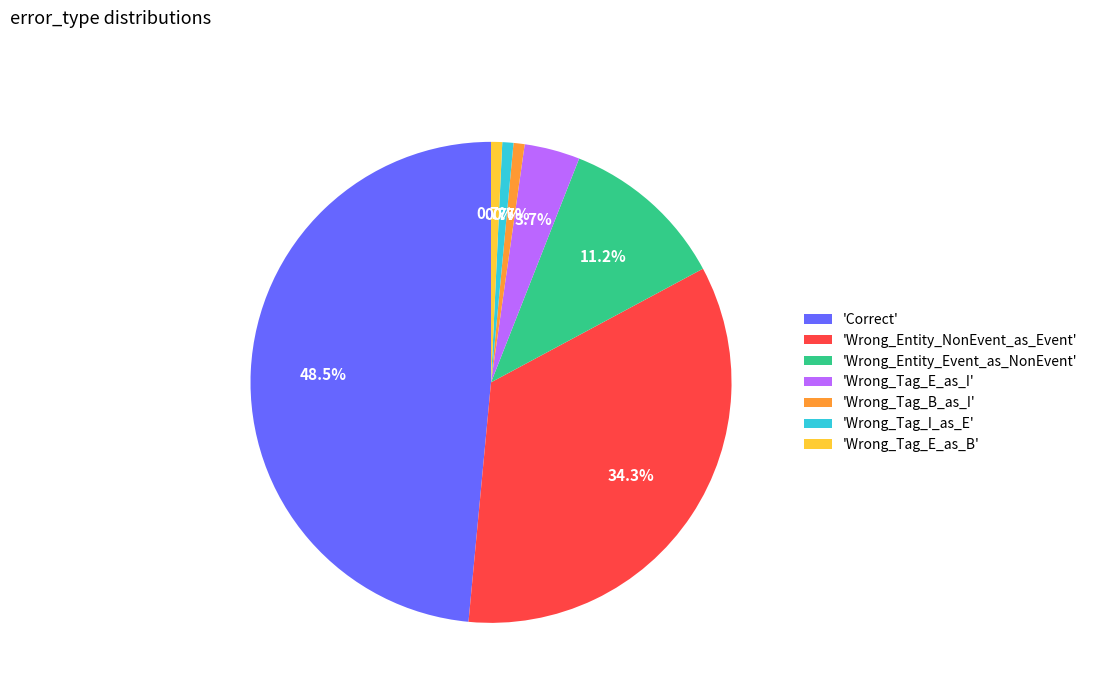

Which category has the biggest portion of the pie?

'Correct'